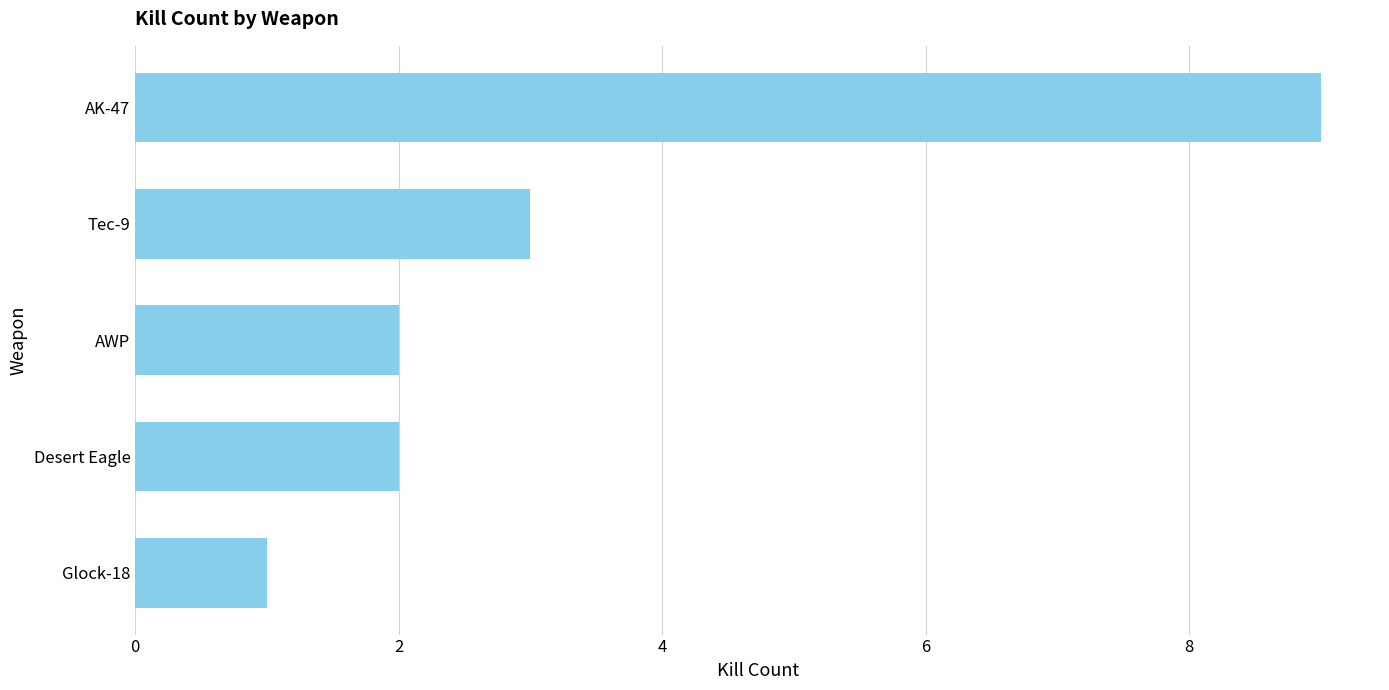

Reading top to bottom, transcribe all the data shown in this chart.

9	3	2	2	1